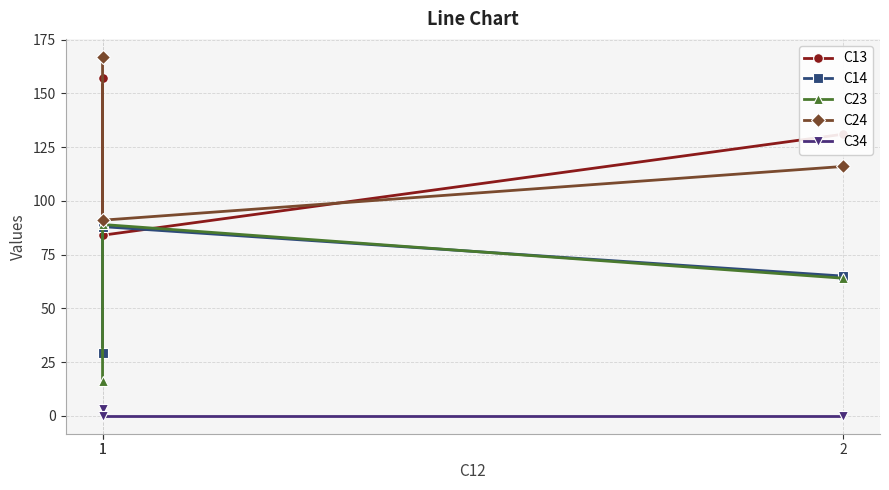

What is the sum of all C24 values?

374